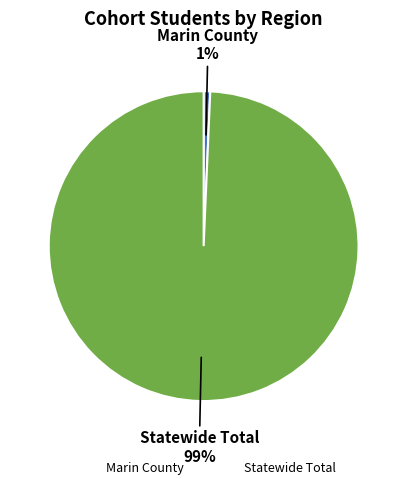

Is the sum of Statewide Total and Marin County greater than half?

Yes